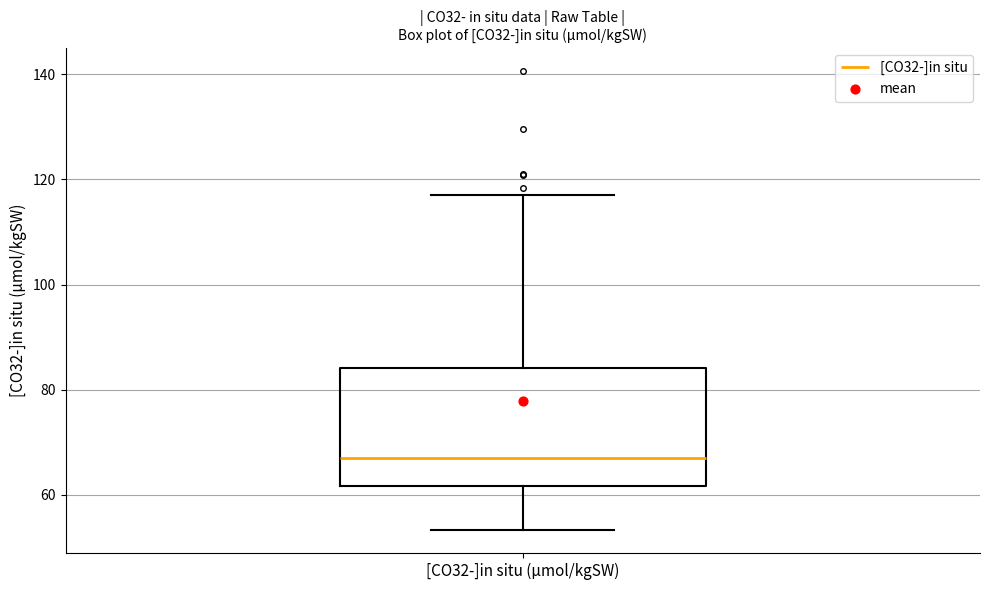

Where is the lower edge of the box for [CO32-]in situ (µmol/kgSW) on the y-axis? The values are not printed on the chart, so give them approximately, as read against the axis.

62